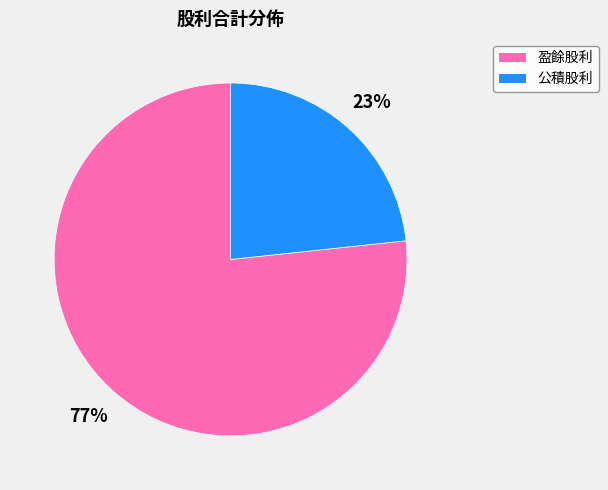

How many slices are in this pie chart?

2